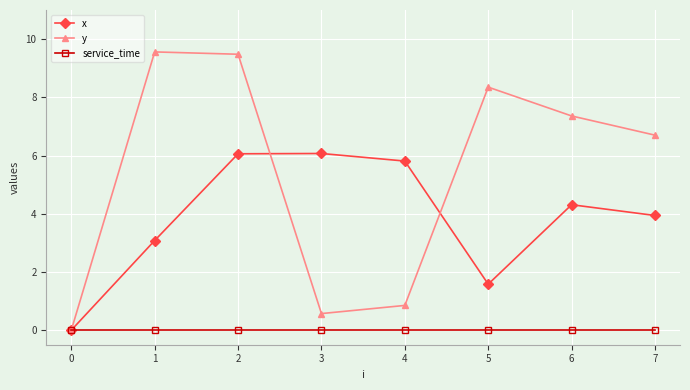

List the series in order of their overall mean, highest first.

y, x, service_time